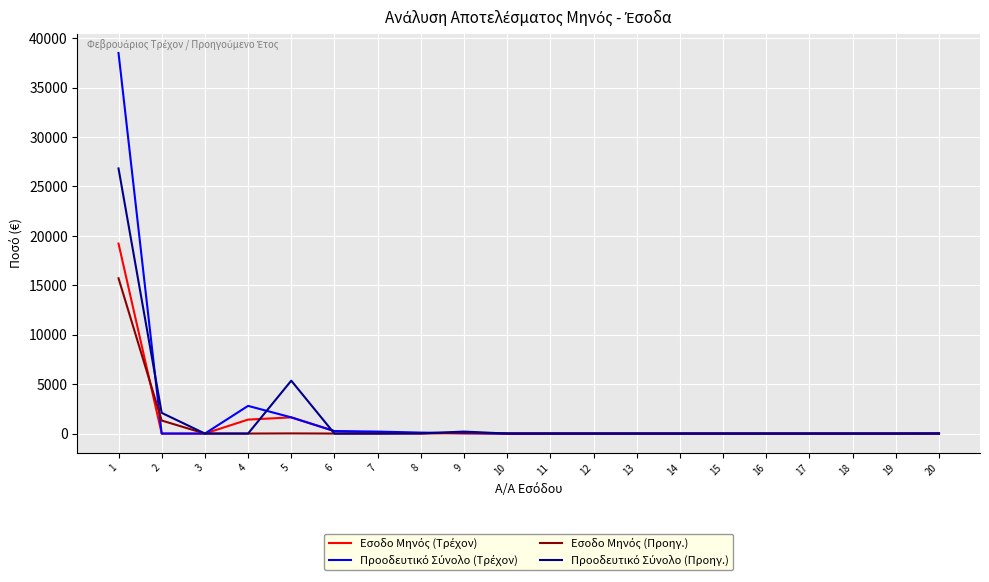

How many lines are shown in the chart?

4